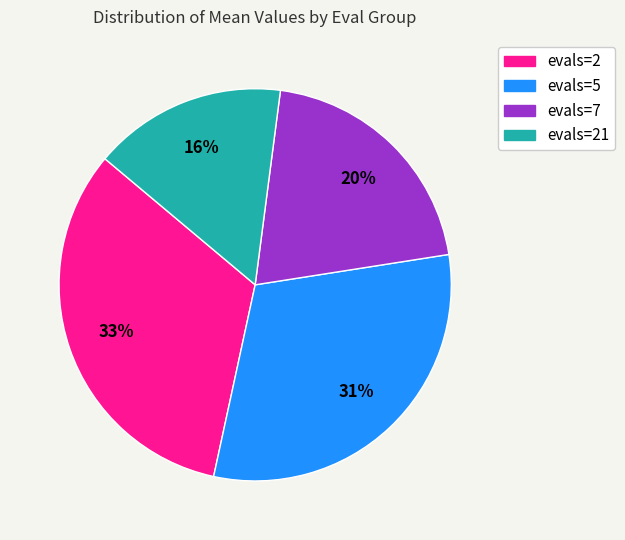

Does any single category account for the majority?

No